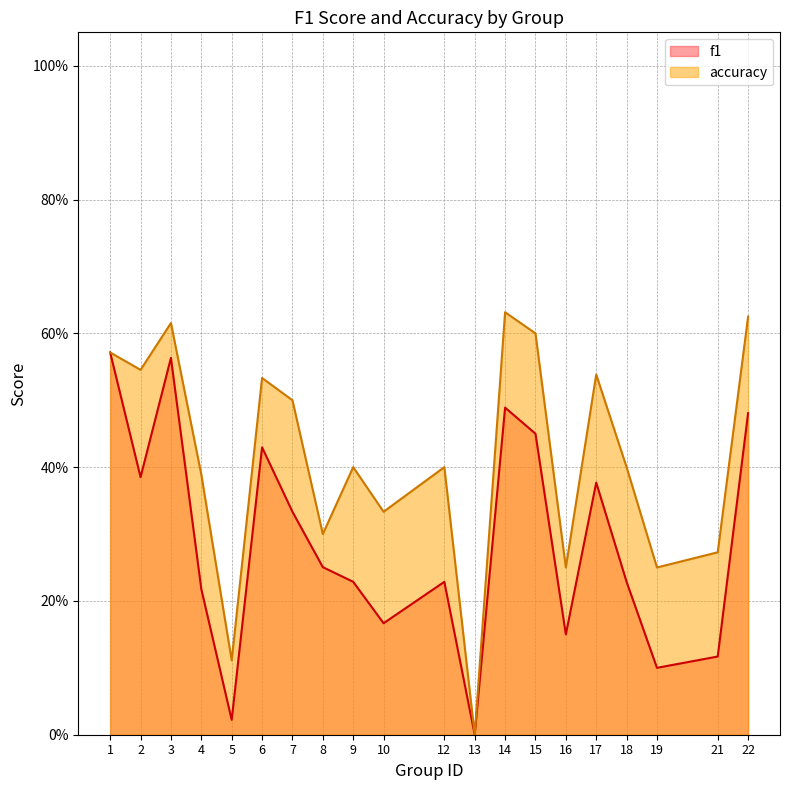

True or false: accuracy and f1 cross at least once.

False